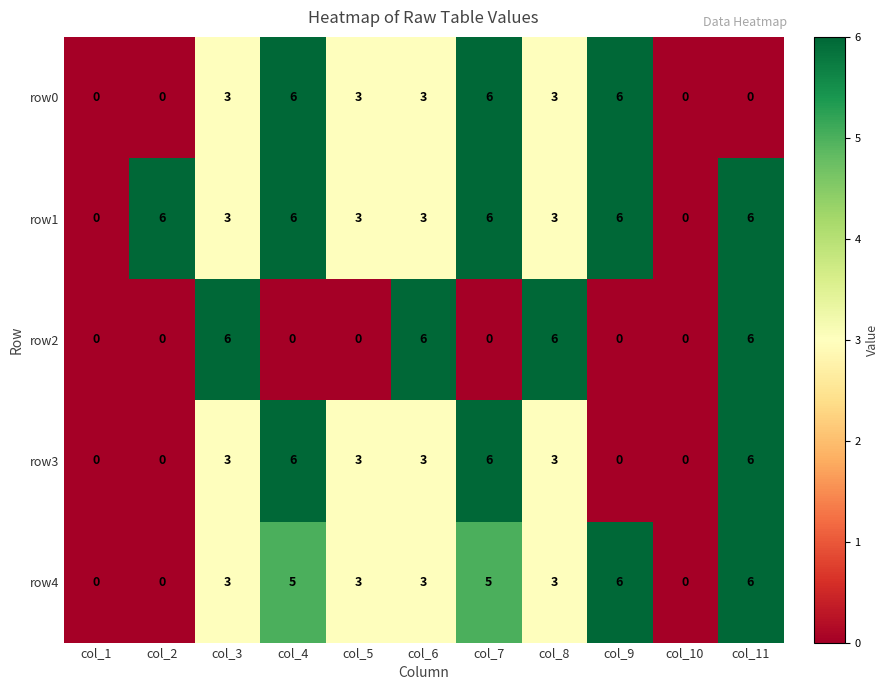

At how many categories does at least one series exceed 5?

8